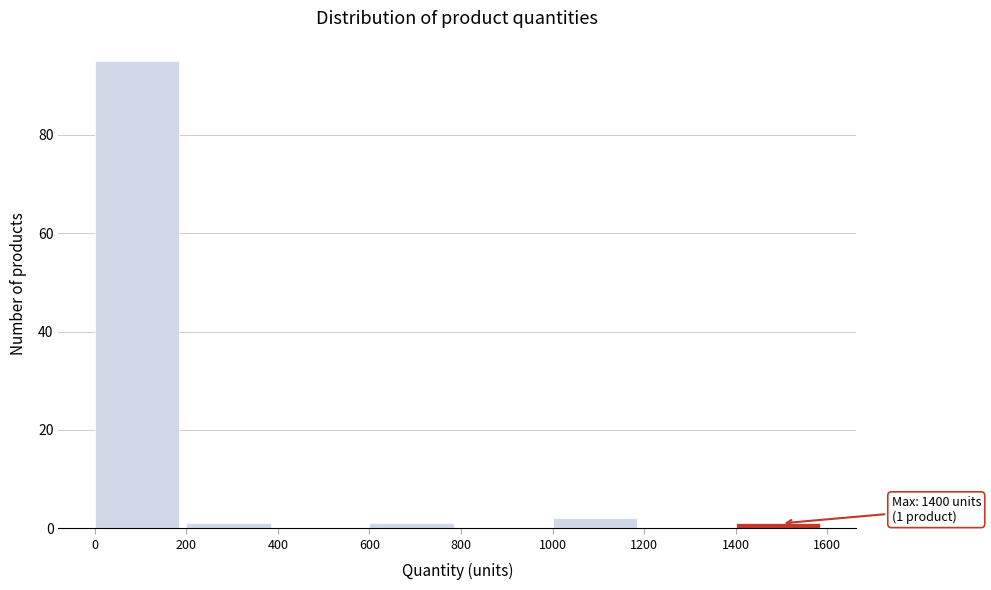

Which range on the x-axis has the tallest bar?

0 to 200